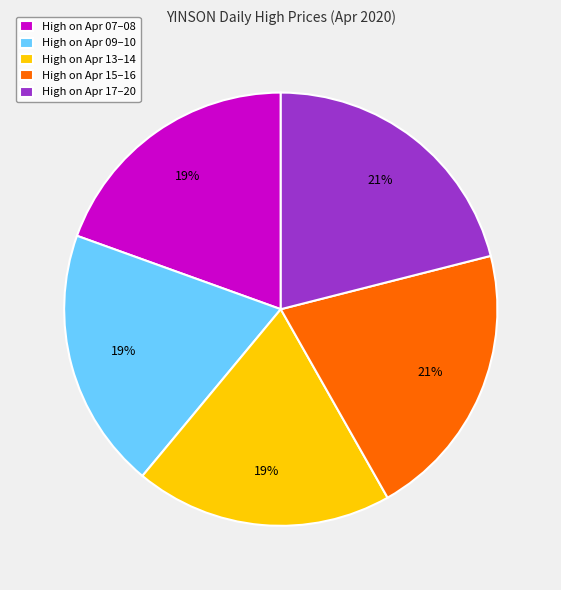

How many segments does this pie chart have?

5